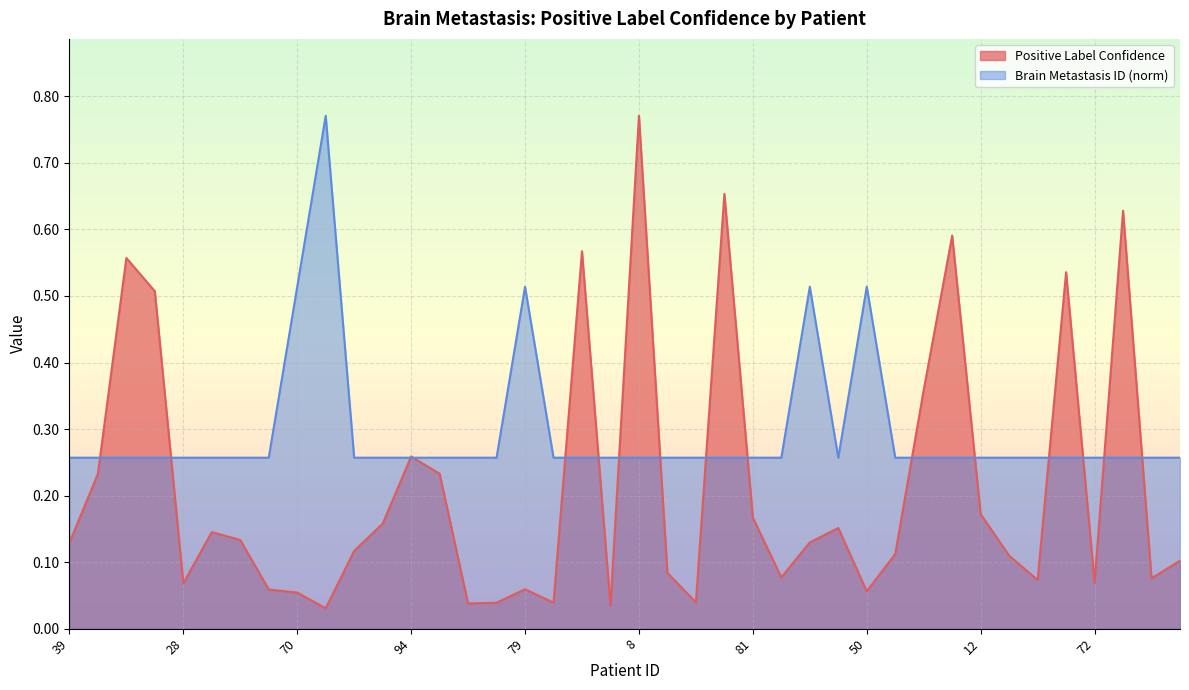

What are all the series names shown in the legend?

Positive Label Confidence, Brain Metastasis ID (norm)